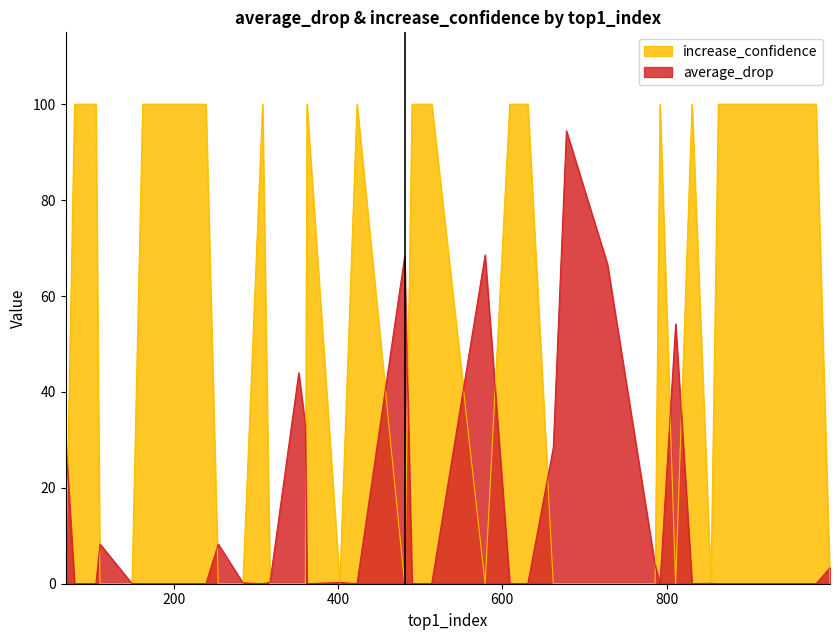

Read the increase_confidence value at 32.

100.0